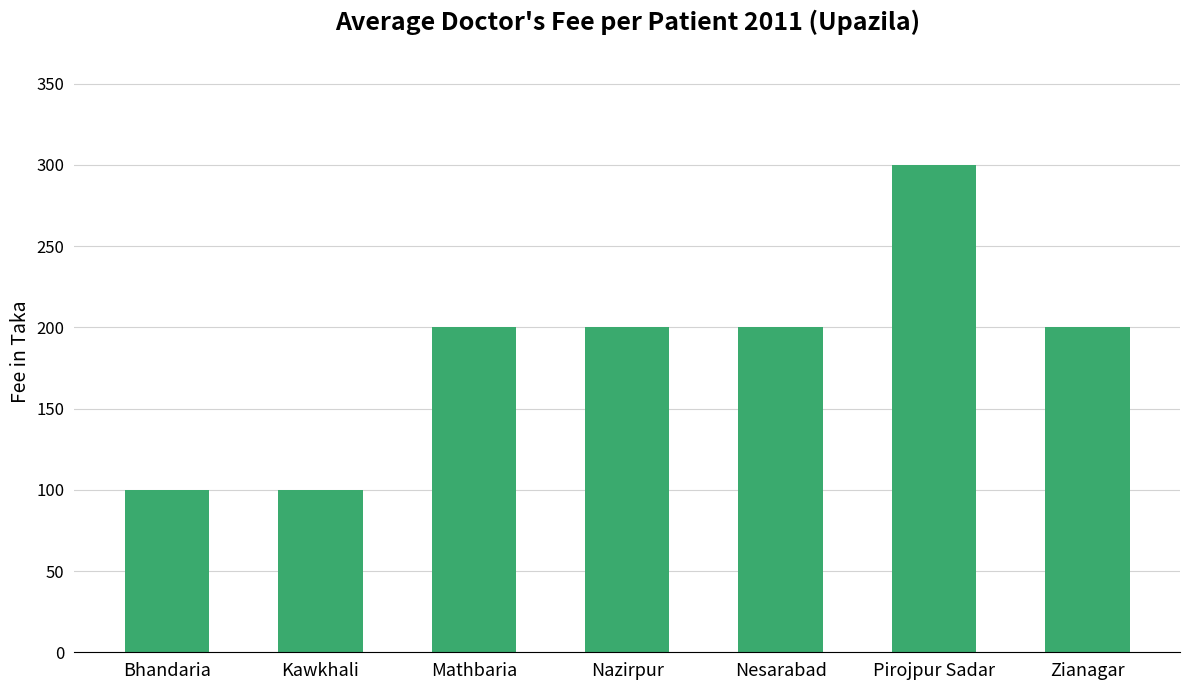

What is the label of the 2nd bar from the right?

Pirojpur Sadar